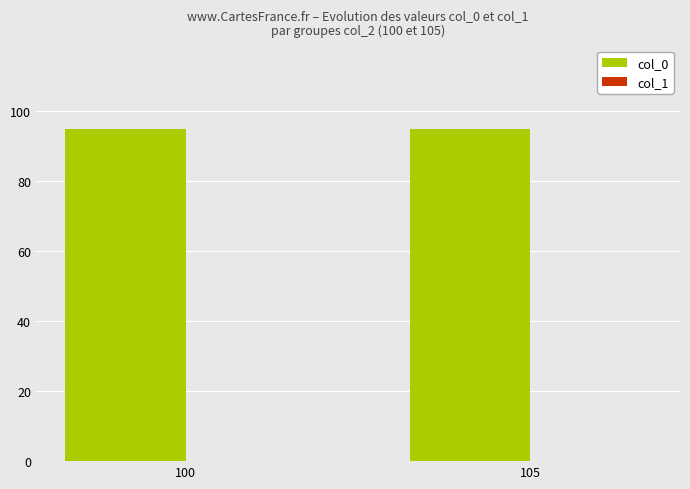

What is the maximum value for col_0?

95